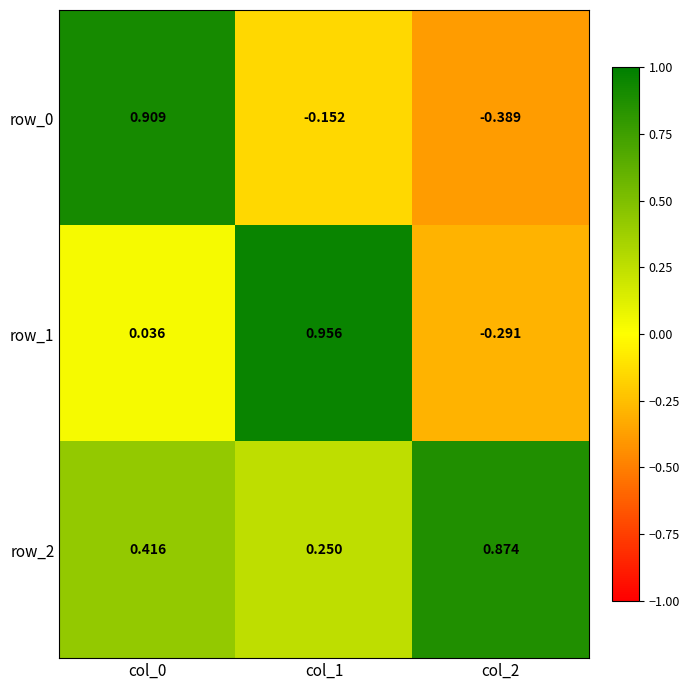

Is the value of row_1 at col_0 greater than the value of row_0 at col_1?

Yes